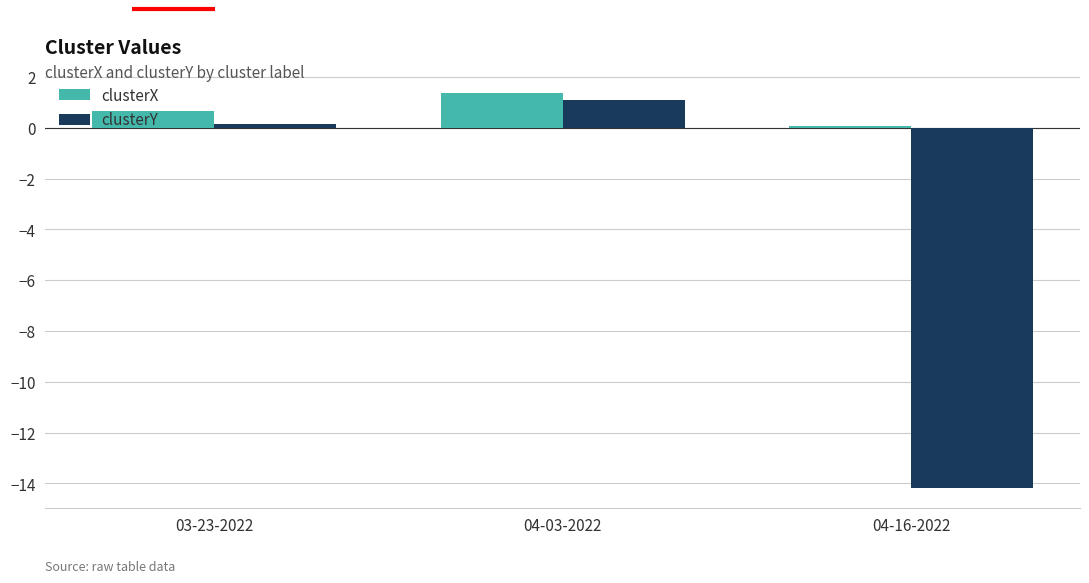

Does the chart contain any negative values?

Yes